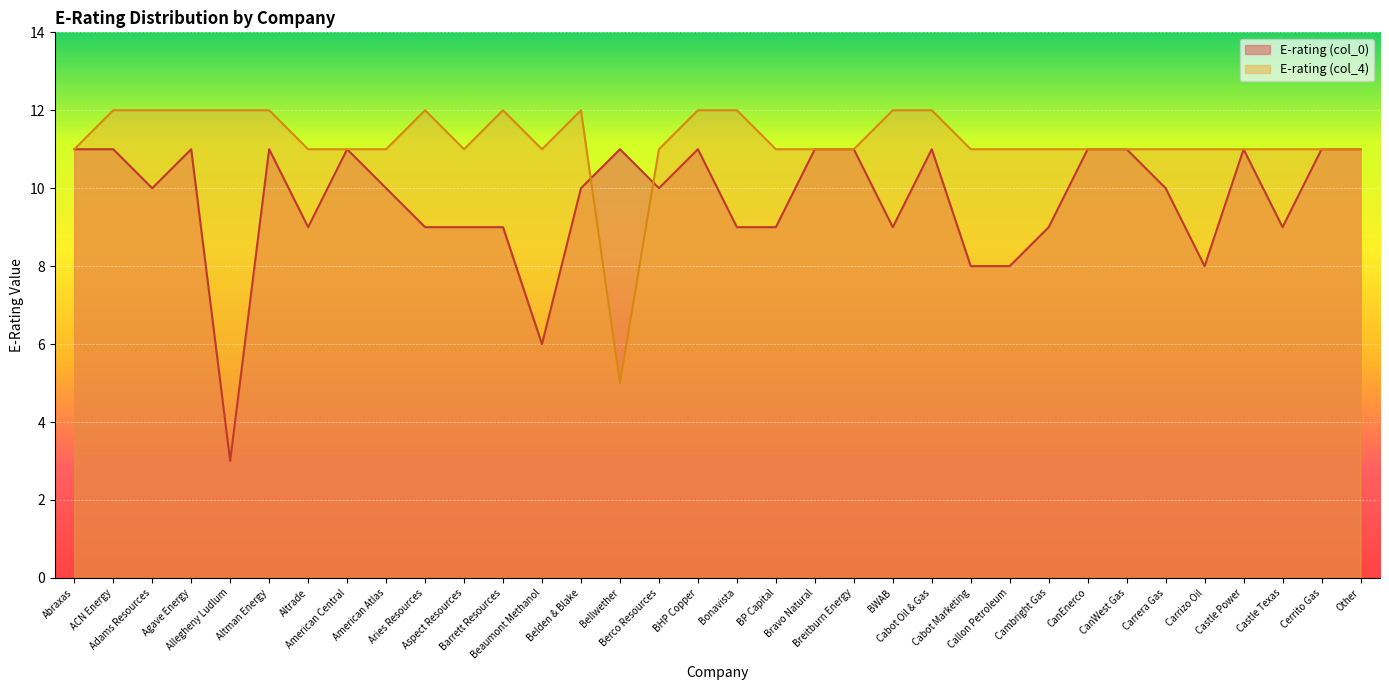

Read the E-rating (col_0) value at Castle Power.

11